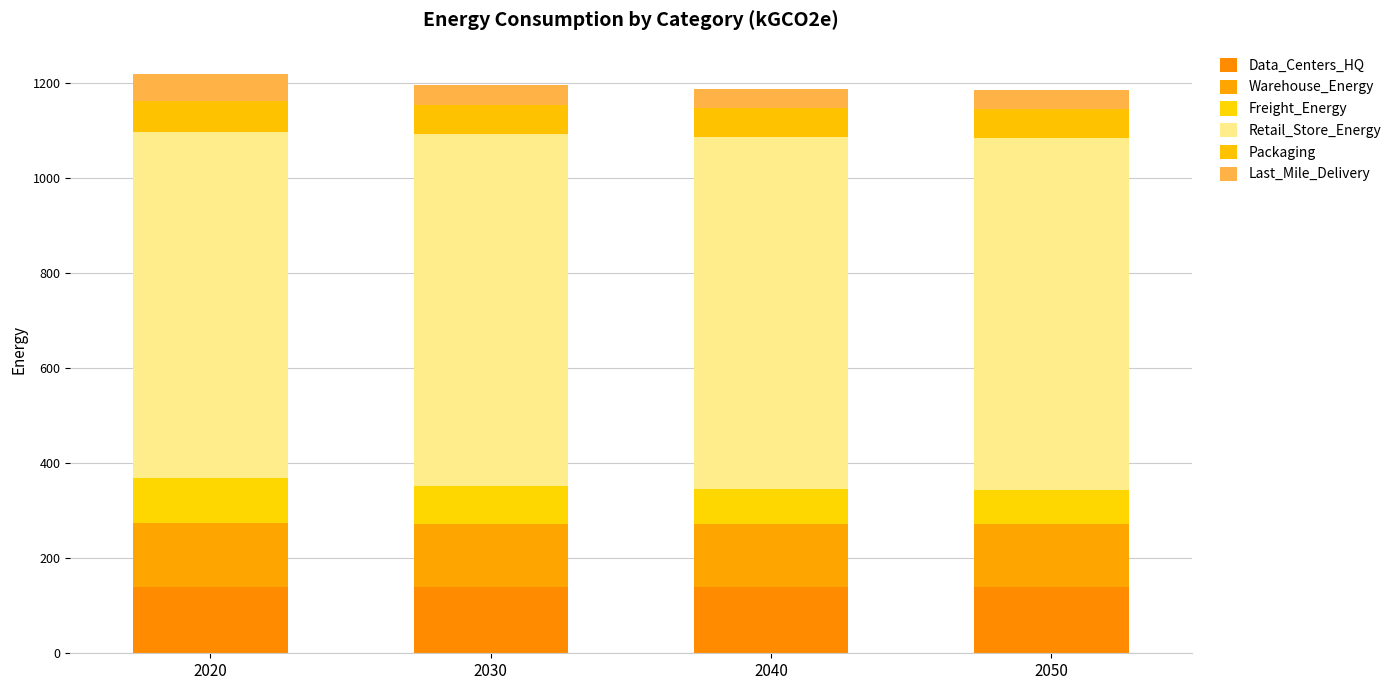

Is it true that Data_Centers_HQ equals 139.8 at 2040?

True